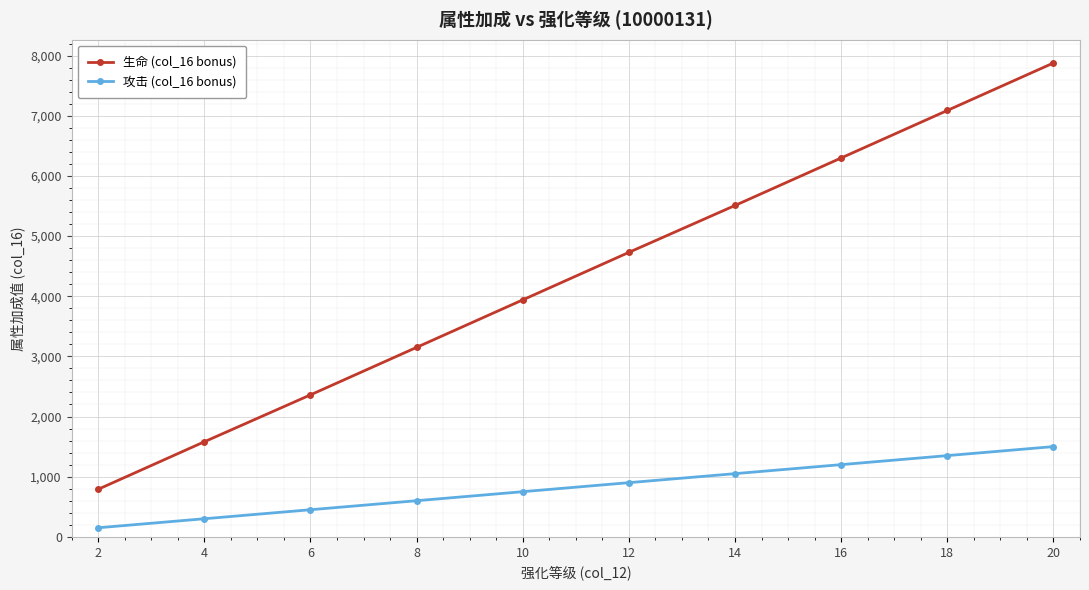

True or false: 攻击 (col_16 bonus) has a value of 1050 at 14.

True